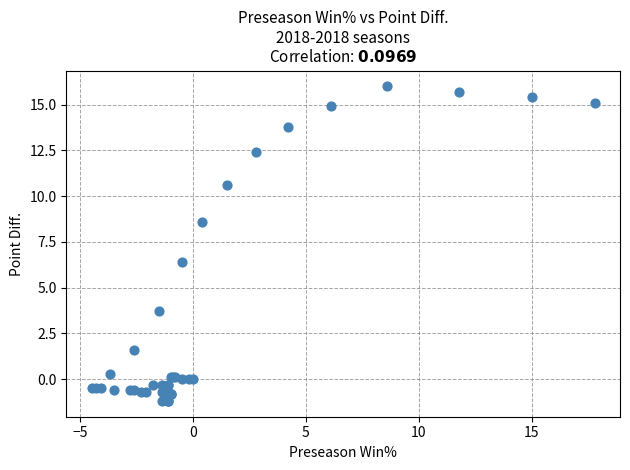

What Y value in the scatter plot is closest to 7?

6.4